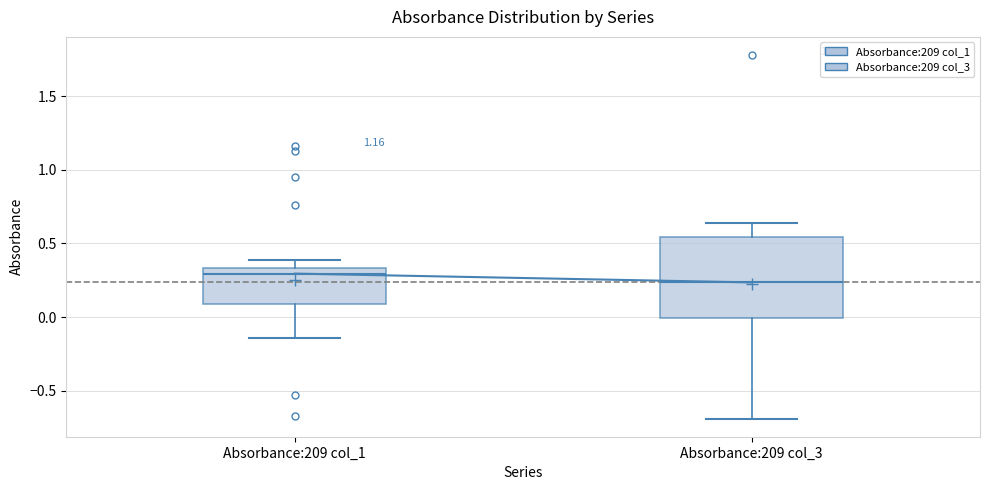

Reading left to right, transcribe this box plot: for each box, give where its median line is, the range the box spans, and where its two whiskers end, as read against the y-axis. The values are not printed on the chart, so give them approximately, as read against the axis.

Absorbance:209 col_1: median 0.30, box 0.10 to 0.35, whiskers -0.15 to 0.40
Absorbance:209 col_3: median 0.25, box 0.00 to 0.55, whiskers -0.70 to 0.65